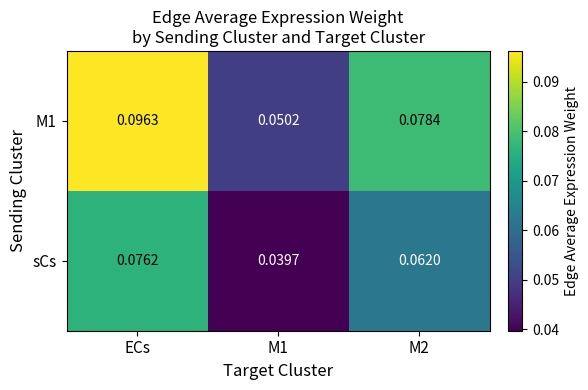

Is the value of M1 at M1 greater than the value of sCs at M1?

Yes